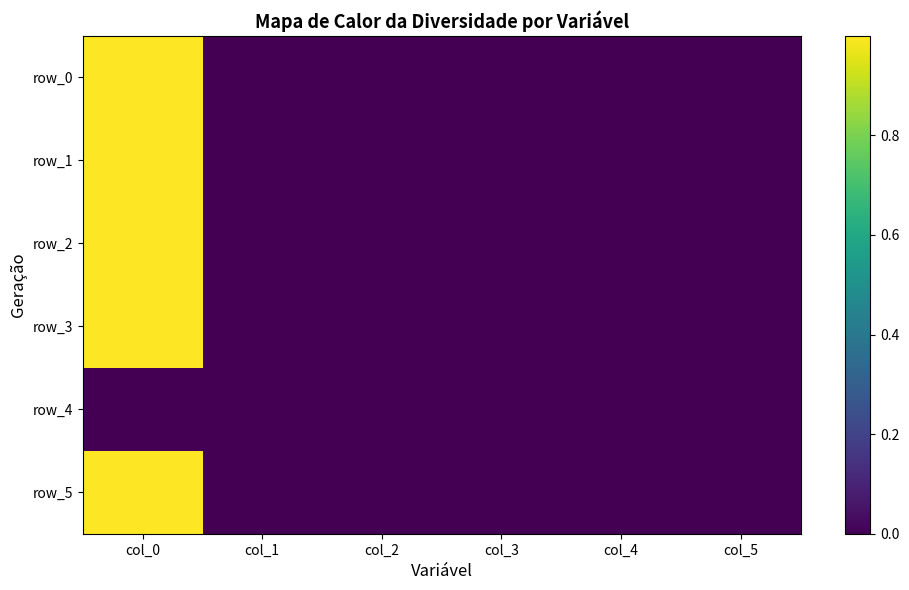

Which series has the largest total across all categories?

row_2